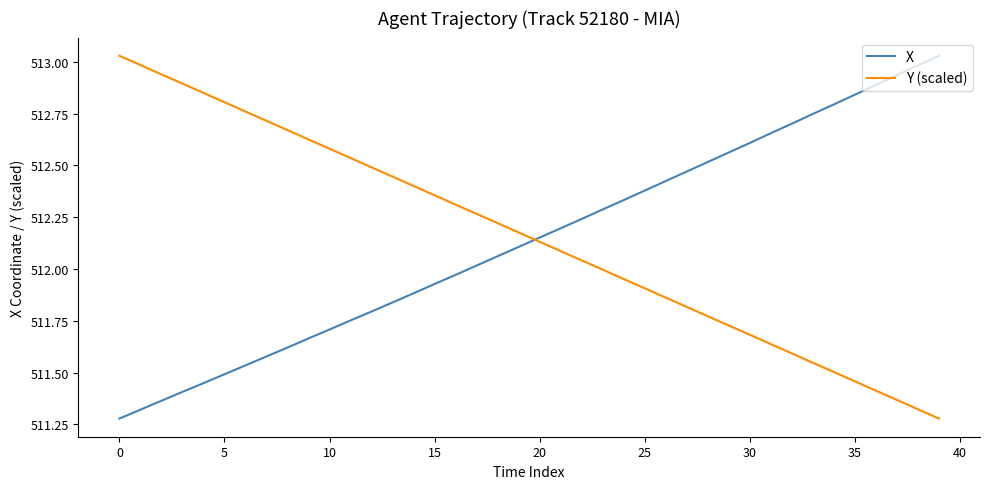

What are all the series names shown in the legend?

X, Y (scaled)